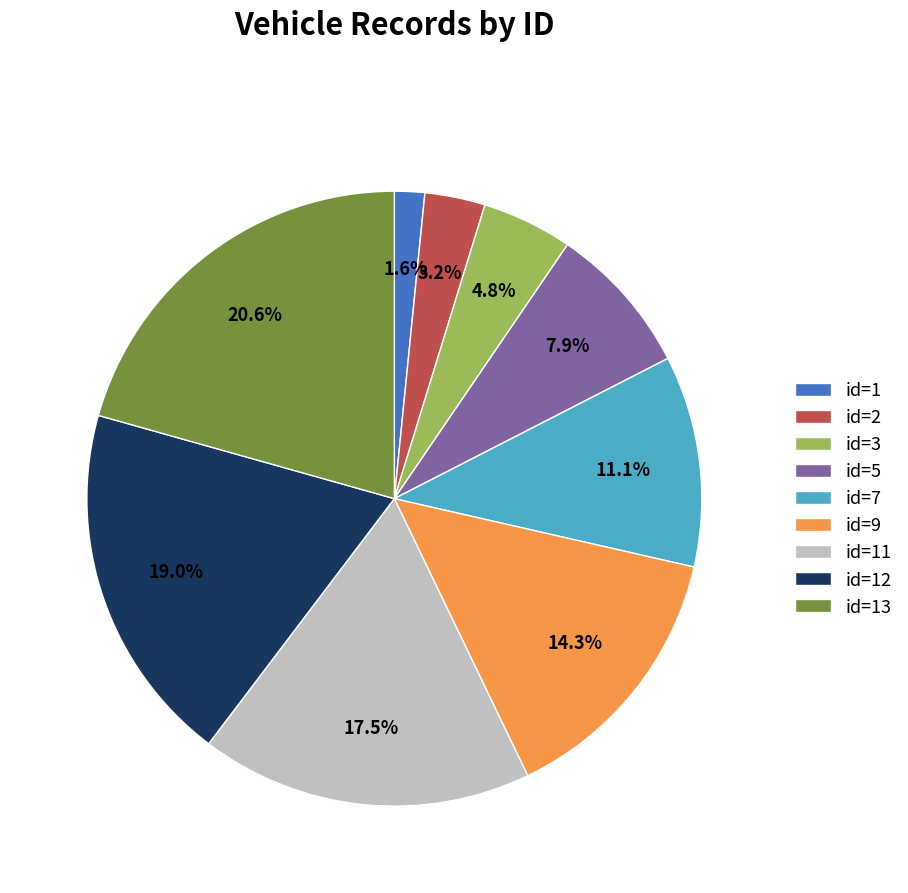

Do id=7 and id=5 together represent more than half of the pie?

No